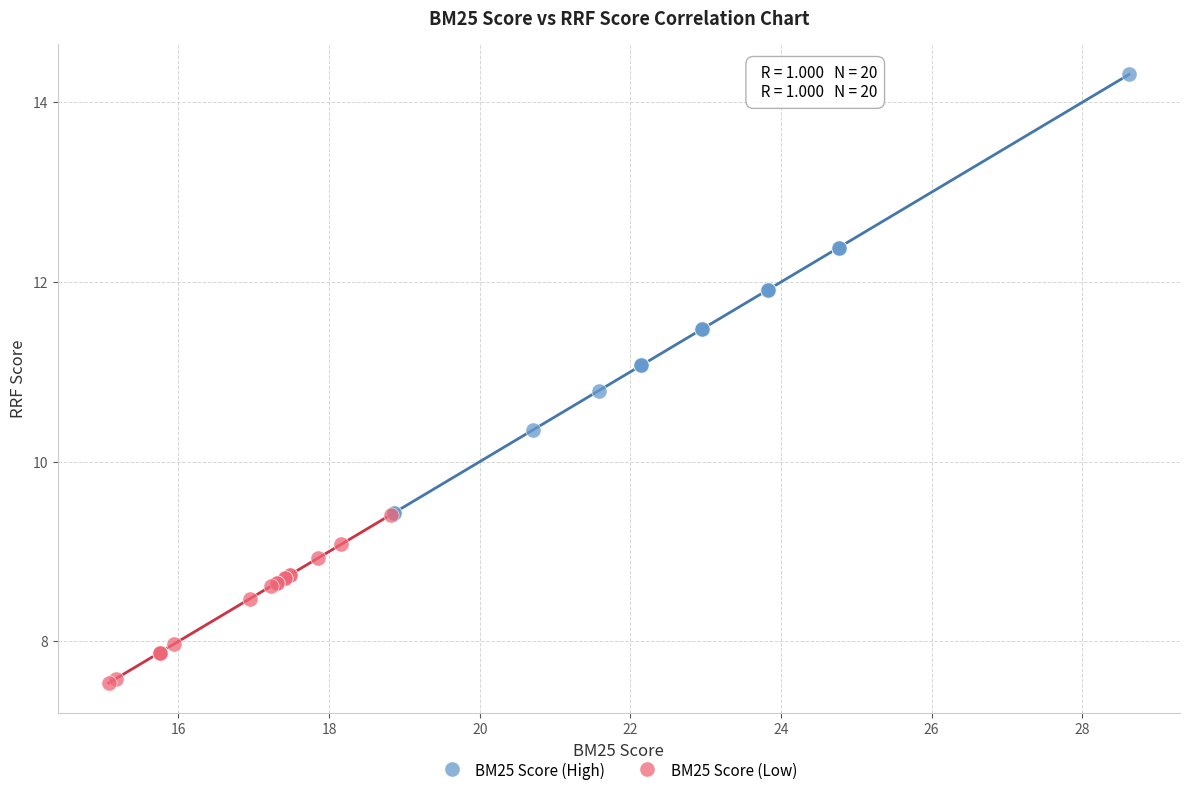

Which series contains the highest Y value?

BM25 Score (High)